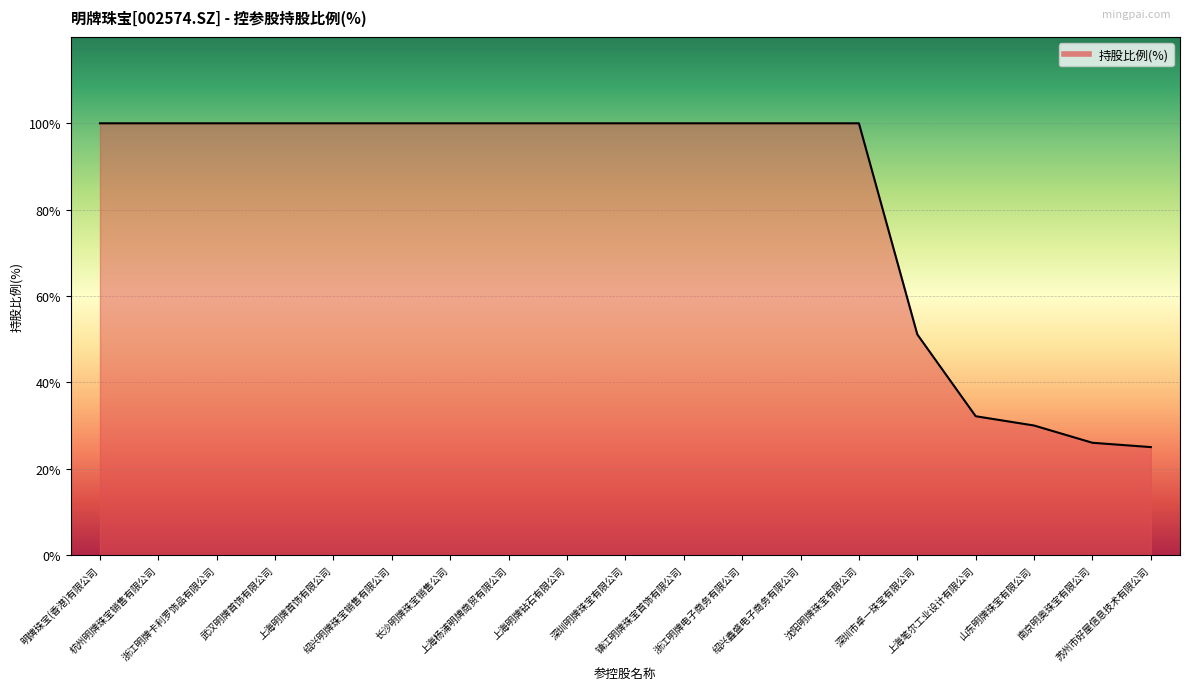

What is the difference between the maximum and minimum values?

75.0